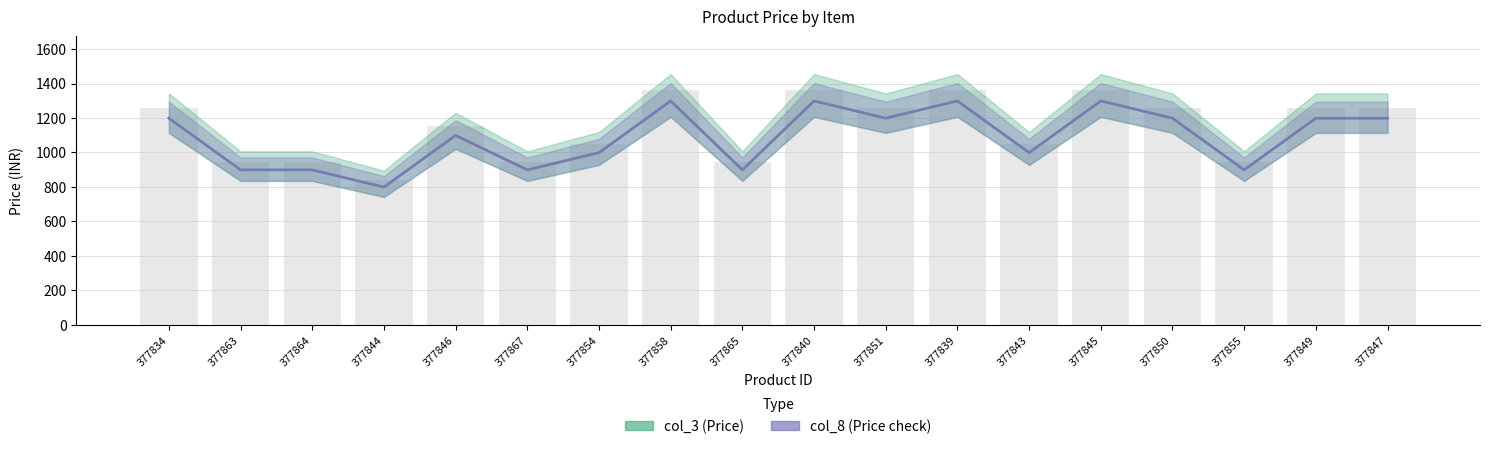

How many data points in col_3 are less than 1199?

9